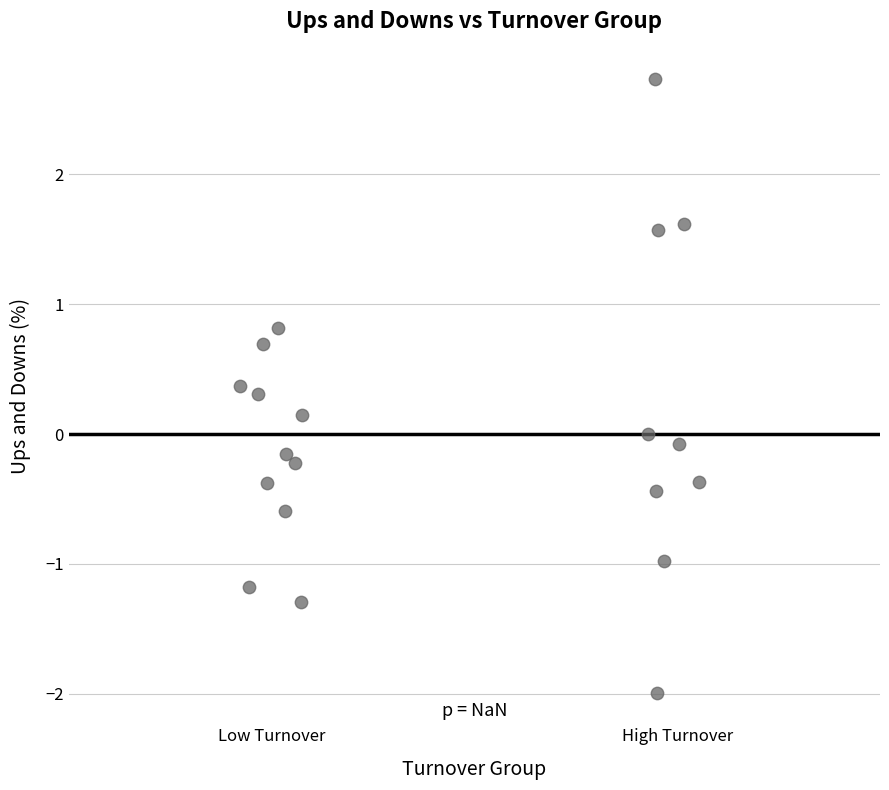

What is the range of Y values (max minus min)?

4.7